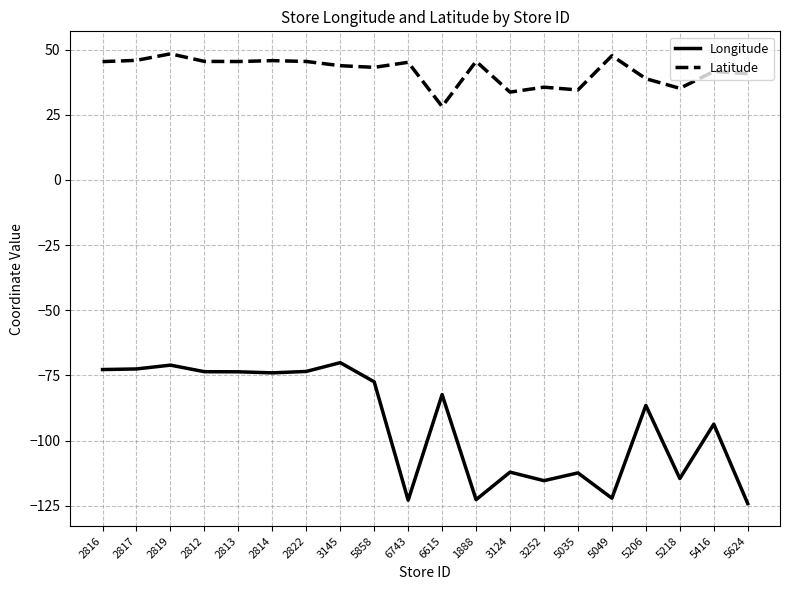

True or false: Latitude and Longitude cross at least once.

False